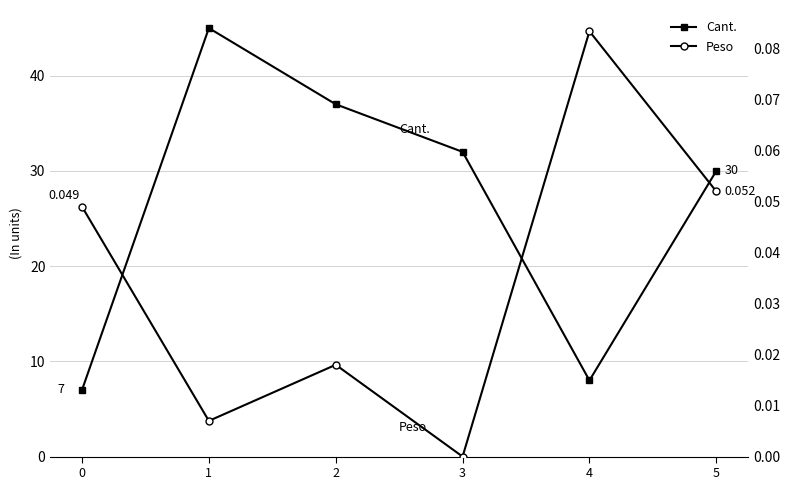

Is the value of Cant. at 5 greater than the value of Peso at 1?

Yes